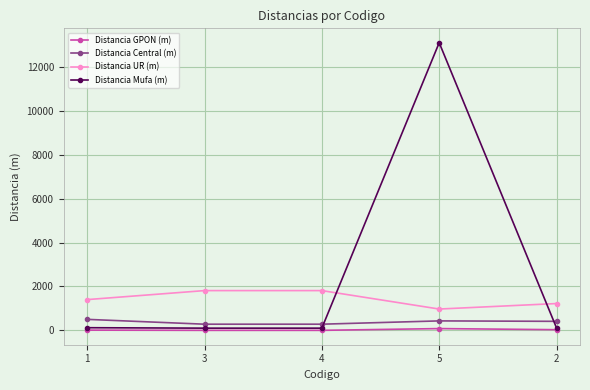

What is the total value across all series at 2?

1770